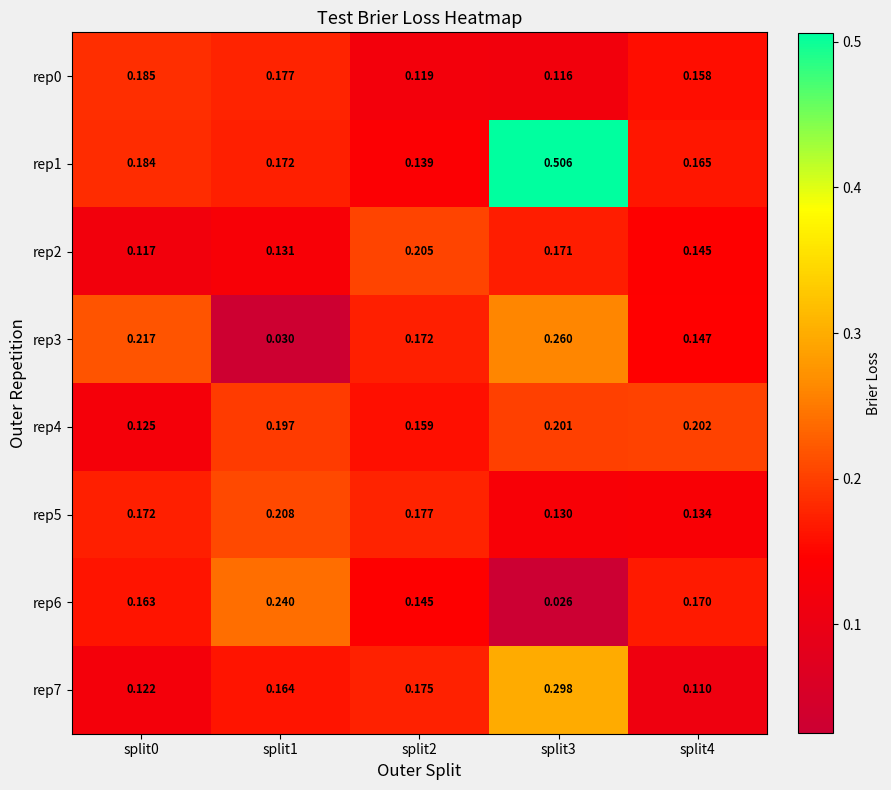

At which category does the chart reach its peak across all series?

split3